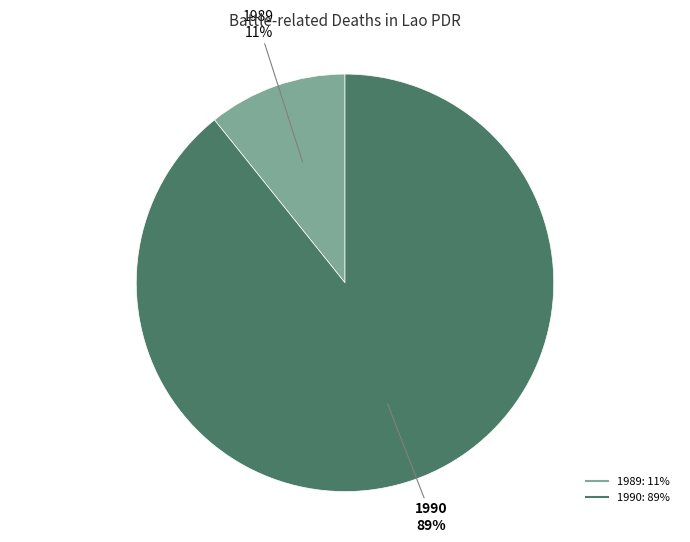

How many segments does this pie chart have?

2